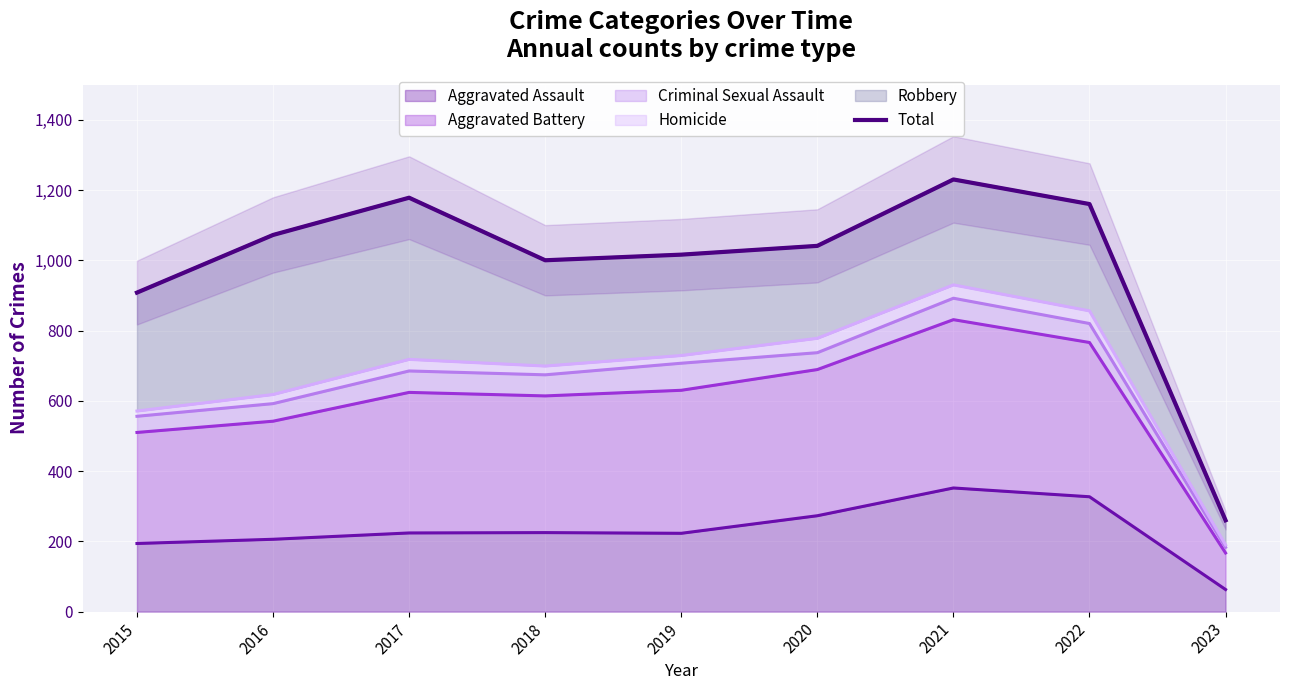

What is the value of the 9th point from the left?

260